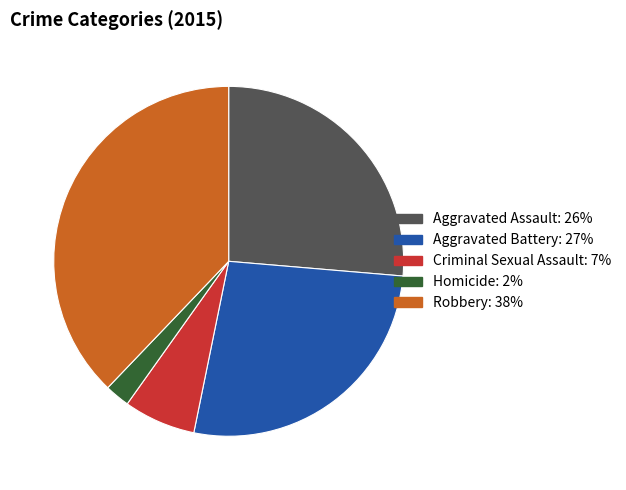

Rank the categories by value from highest to lowest.

Robbery, Aggravated Battery, Aggravated Assault, Criminal Sexual Assault, Homicide